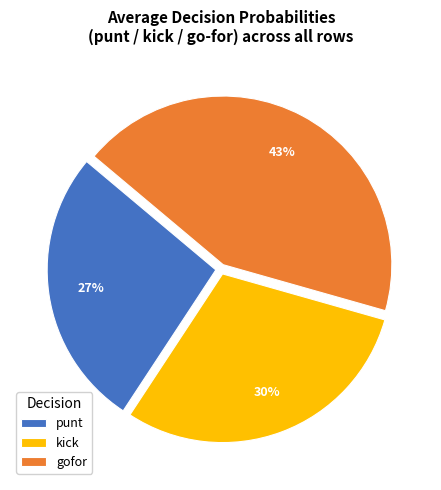

Rank the categories by value from lowest to highest.

punt, kick, gofor